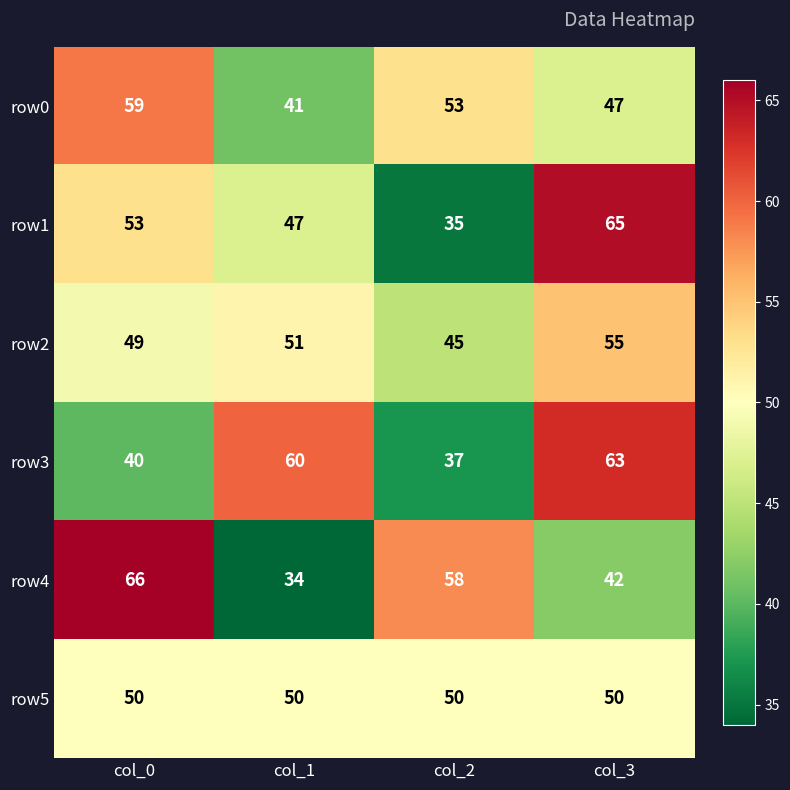

What is the maximum value for row3?

63